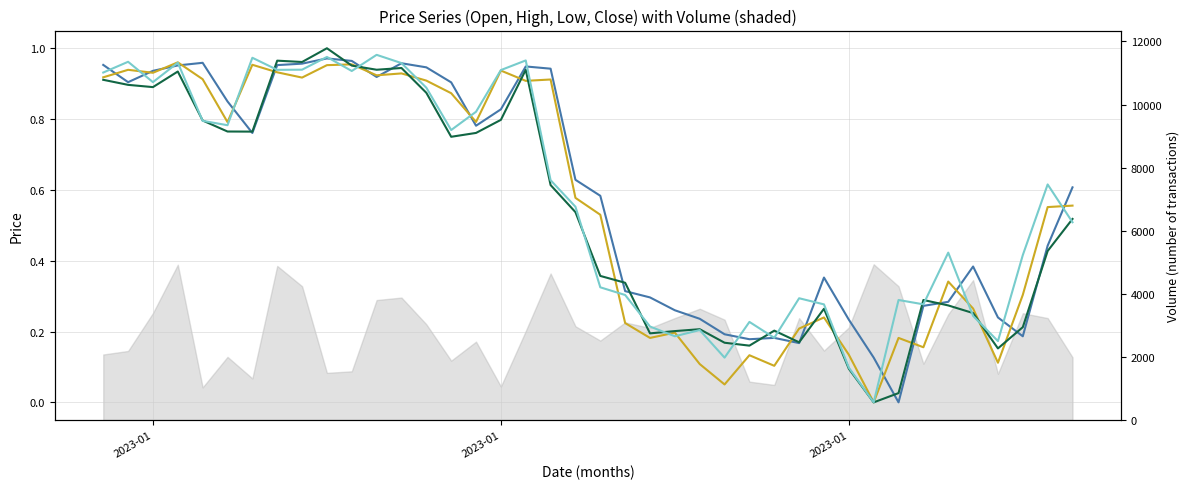

What is the difference between the maximum and minimum values in the Low series?

1.0